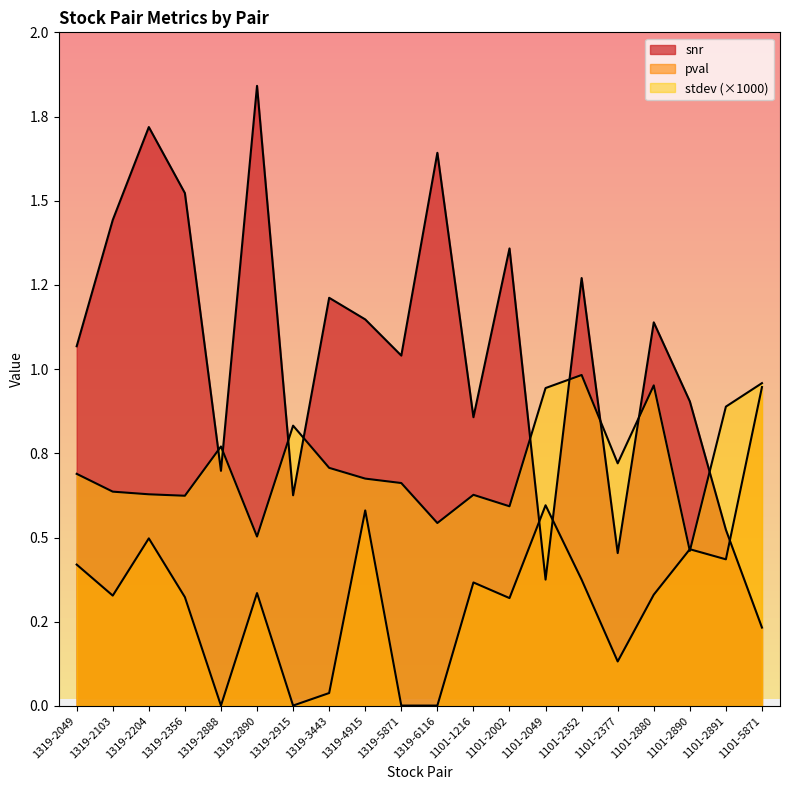

Where does the snr series first go above 1?

1319-2049